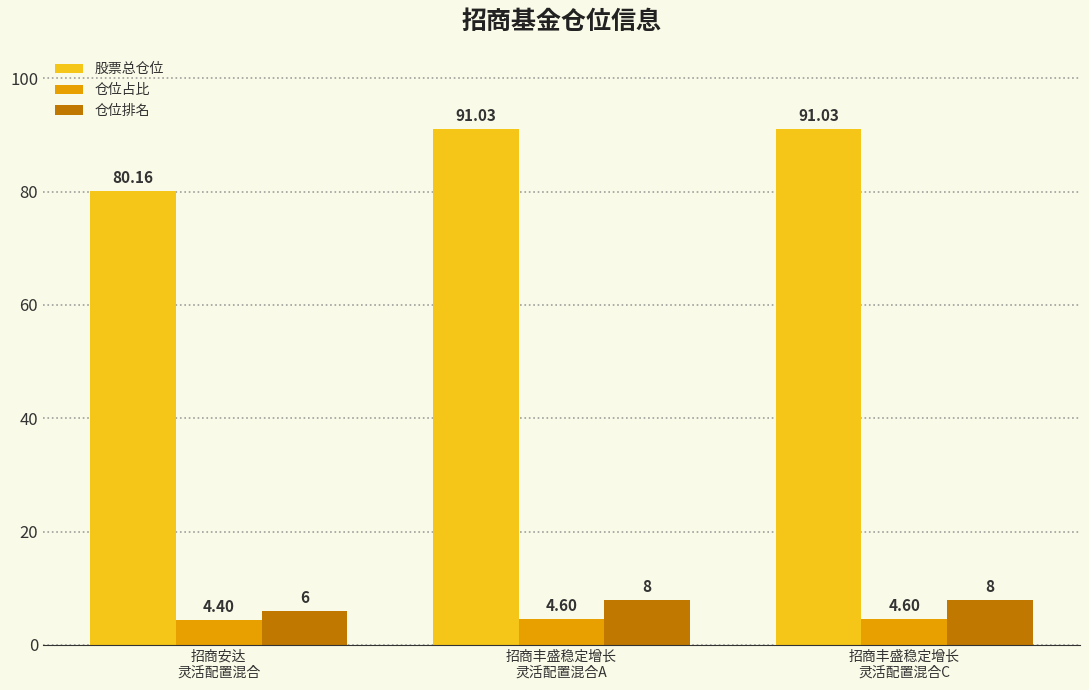

Reading left to right, list all the values displayed in this chart.

股票总仓位: 80.2	91.0	91.0
仓位占比: 4.4	4.6	4.6
仓位排名: 6.0	8.0	8.0